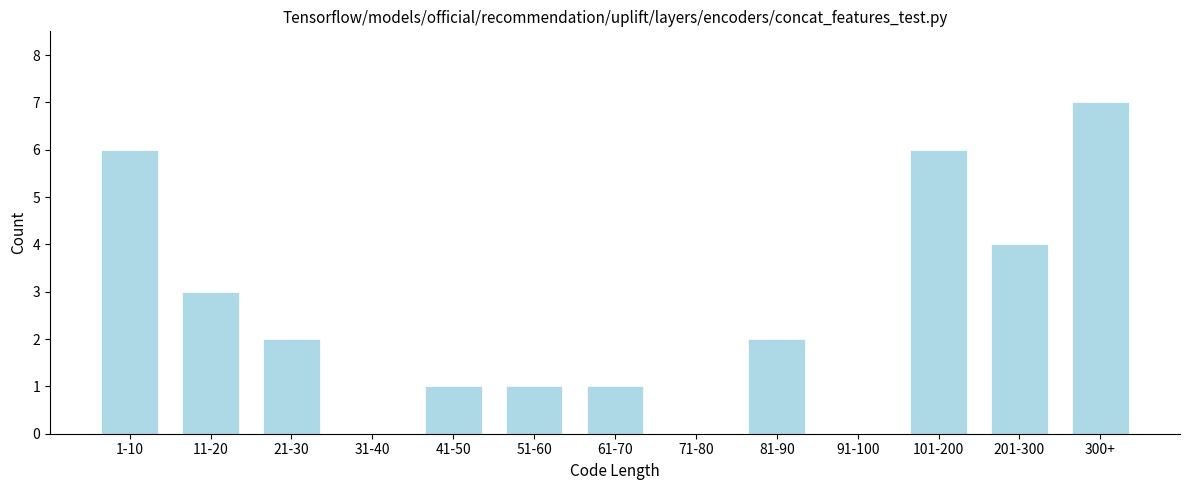

Reading left to right, what are all the values shown in this chart?

1-10=6	11-20=3	21-30=2	31-40=0	41-50=1	51-60=1	61-70=1	71-80=0	81-90=2	91-100=0	101-200=6	201-300=4	300+=7